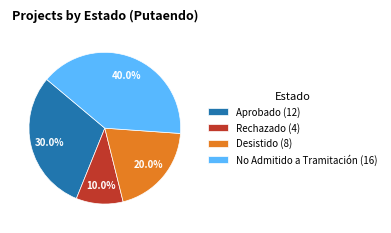

Which slice is the largest?

No Admitido a Tramitación (16)